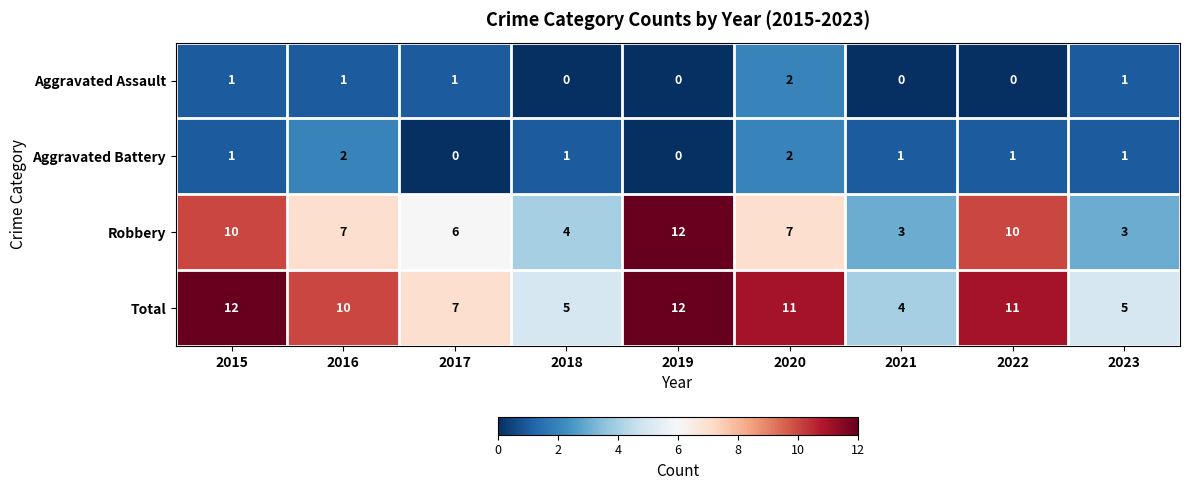

How many Aggravated Battery values are between 1 and 2?

7